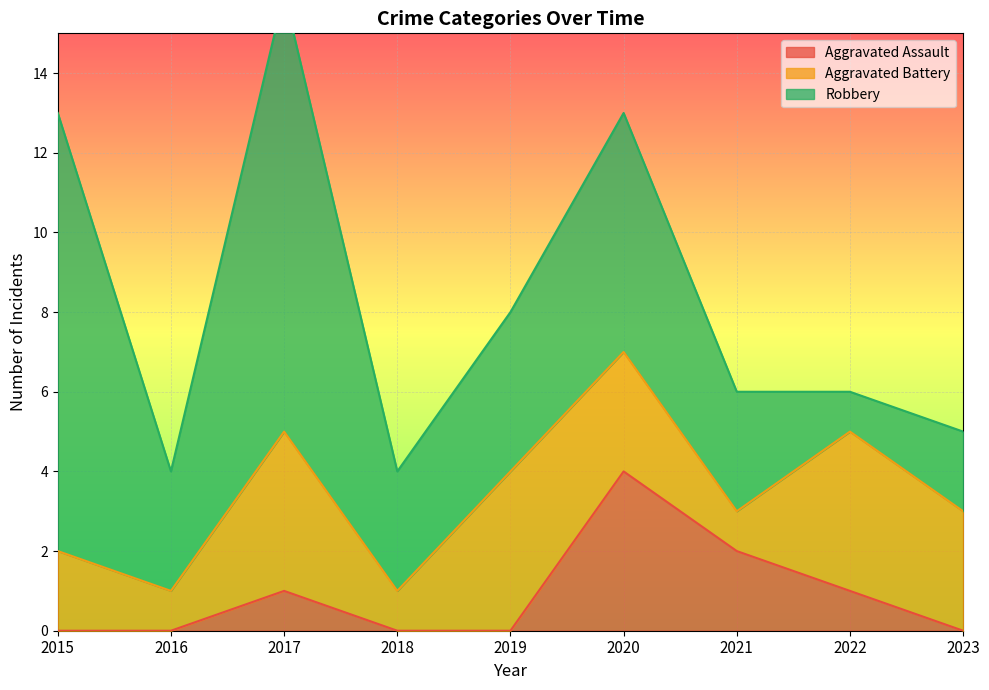

The value of Aggravated Battery at 2015 is 2. True or false?

True